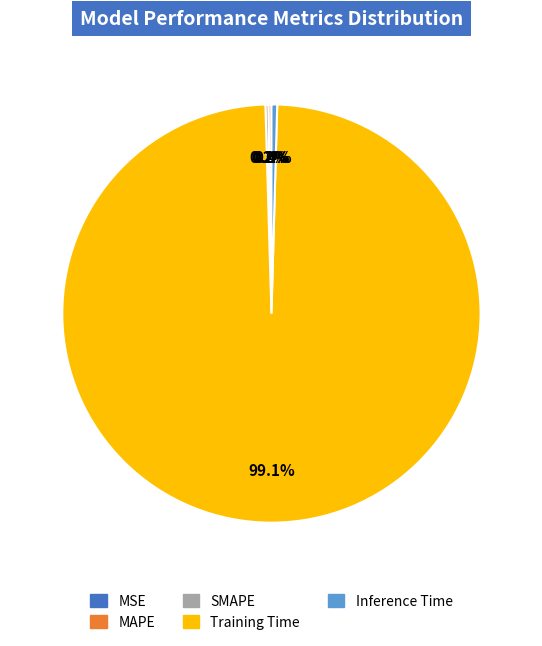

Does Training Time account for over 50% of the chart?

Yes